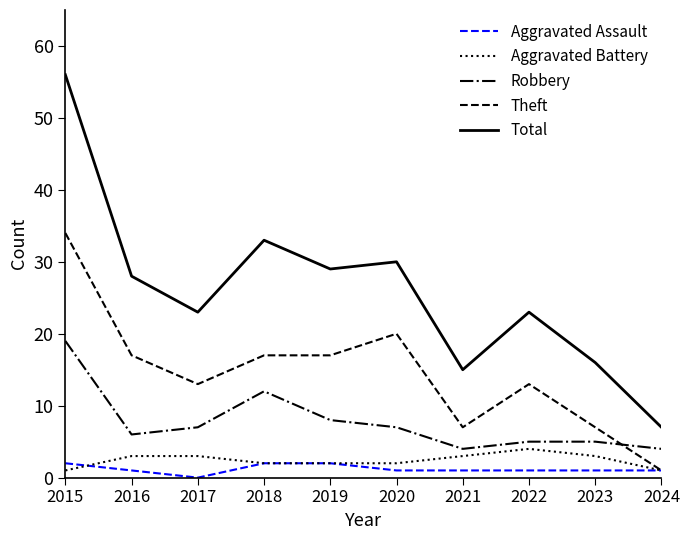

Which series has the widest spread of values?

Total